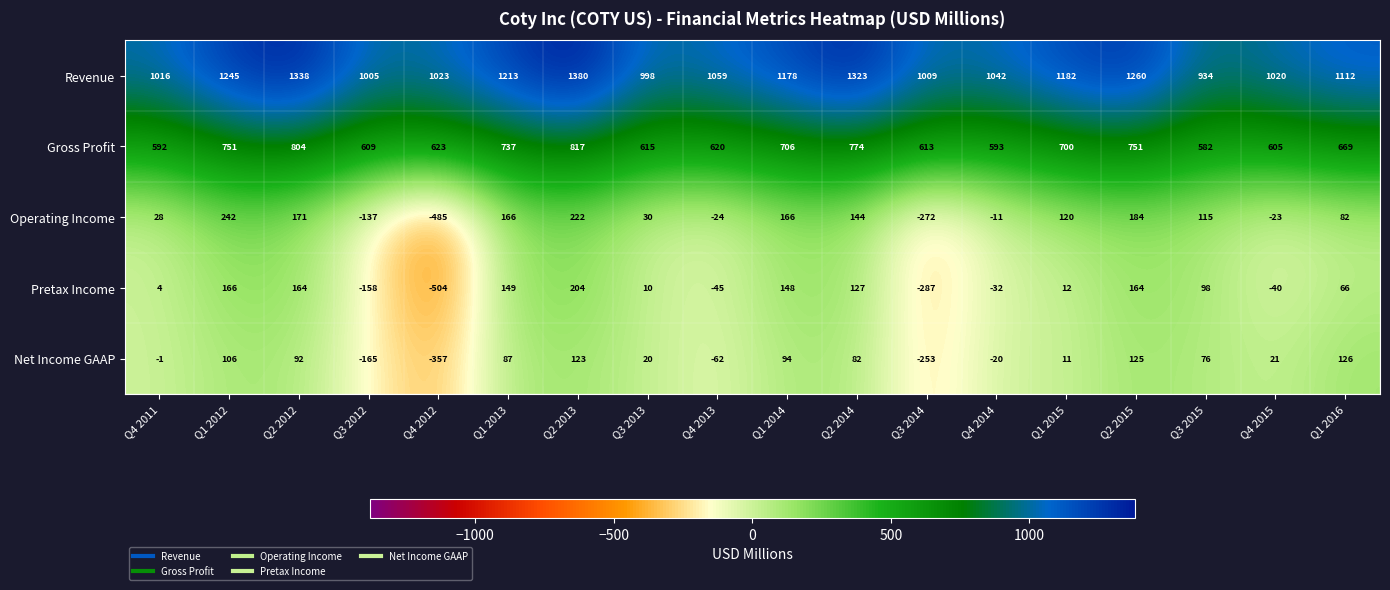

What is the difference between the maximum and minimum values in the Net Income GAAP series?

483